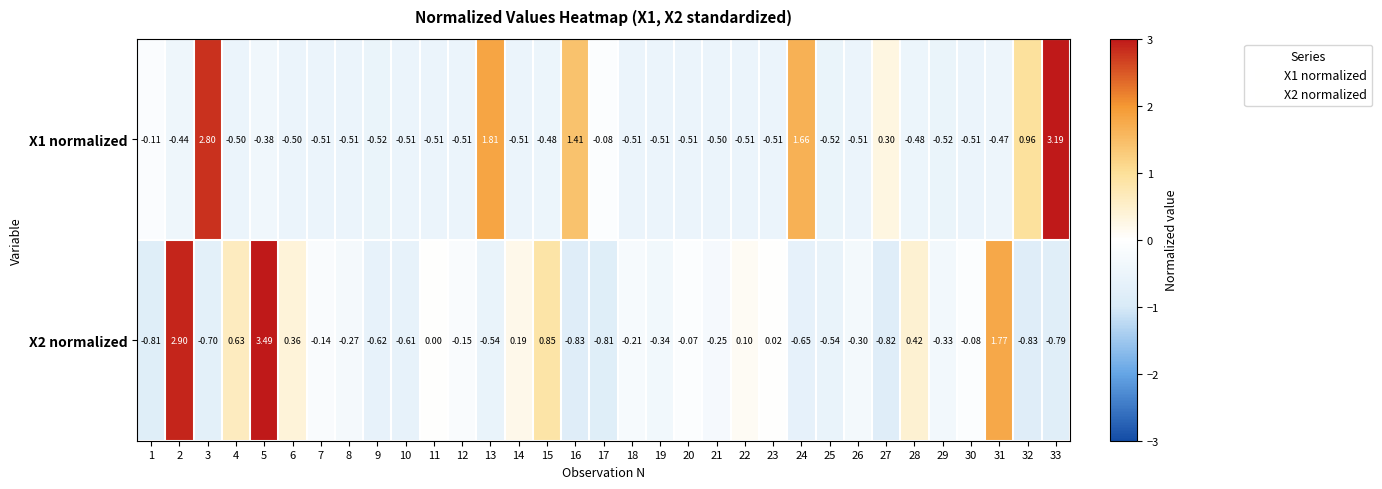

Which series has the largest range (max minus min)?

X2 normalized